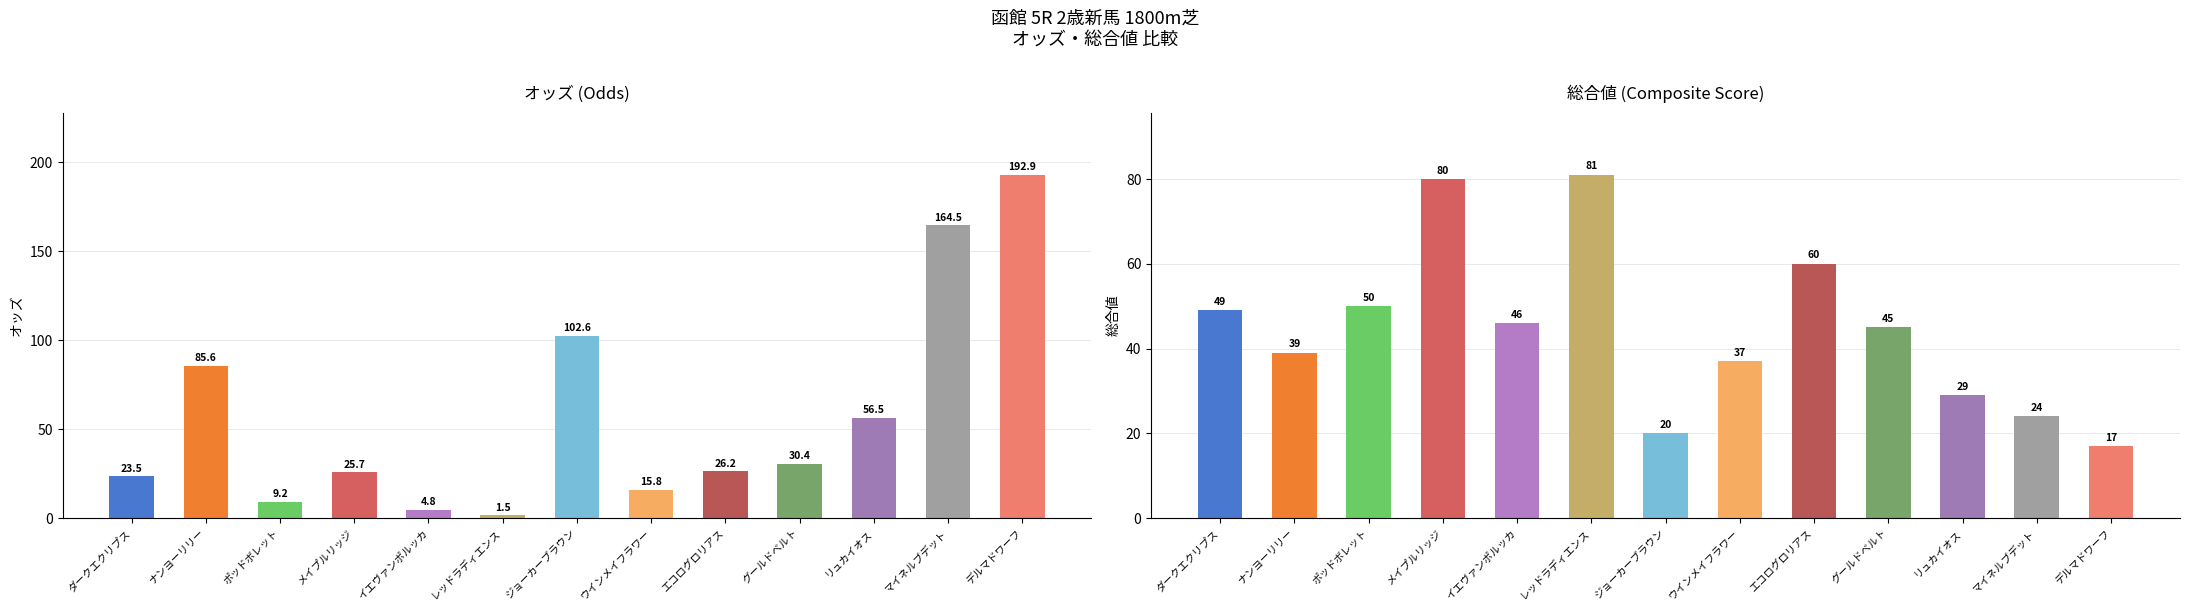

What is the label of the 8th bar from the right?

レッドラディエンス